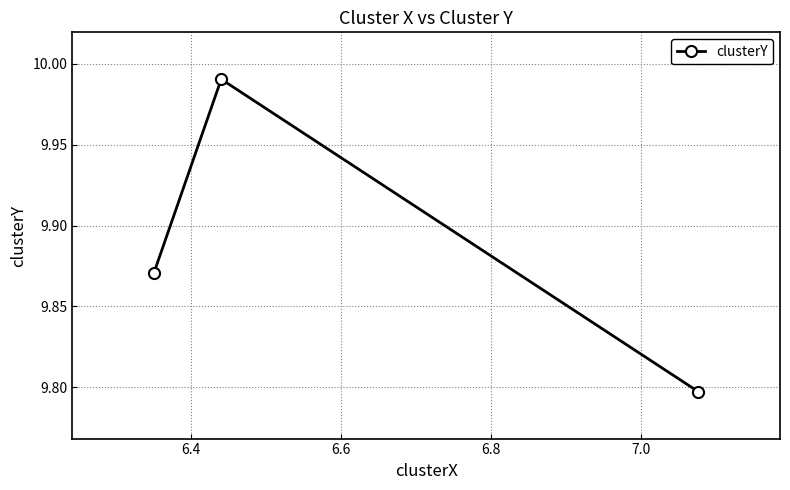

What is the sum of all values?

29.7